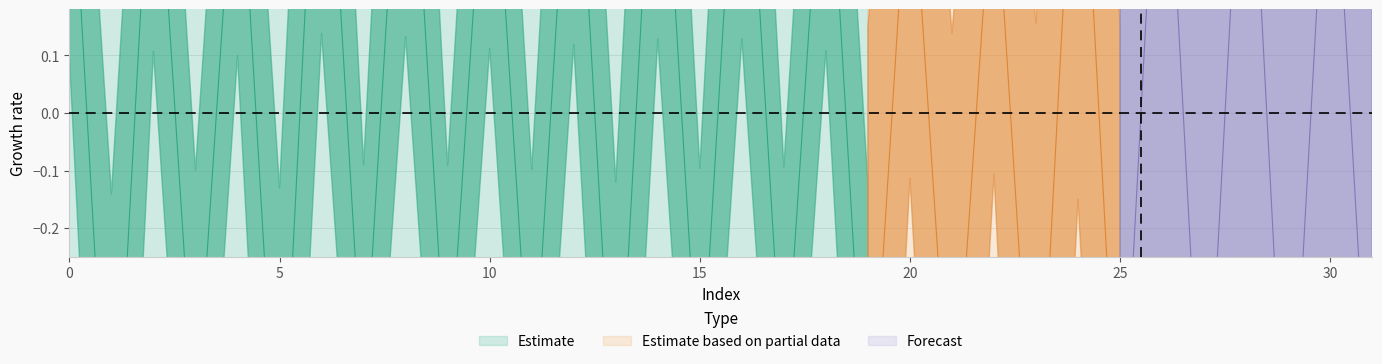

True or false: the data shows 1.7 at 12.

False